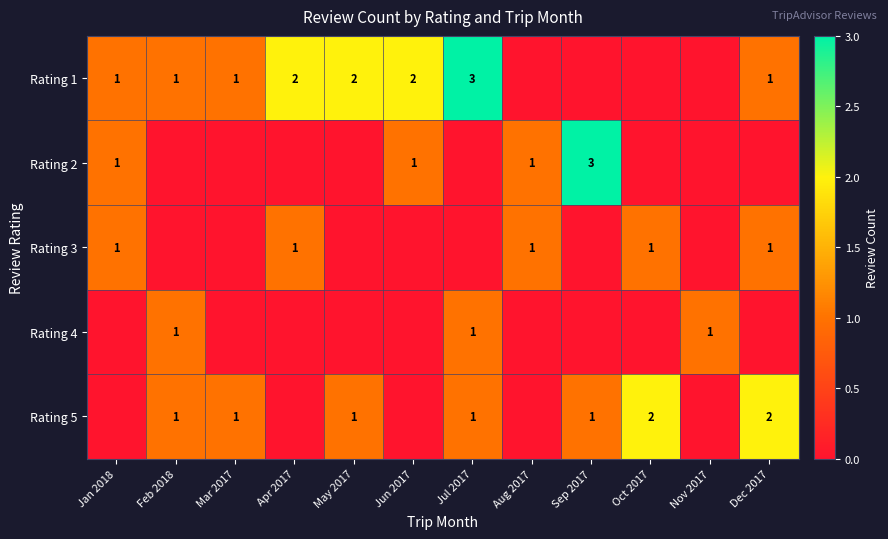

The value of Rating 2 at Jan 2018 is 1. True or false?

True